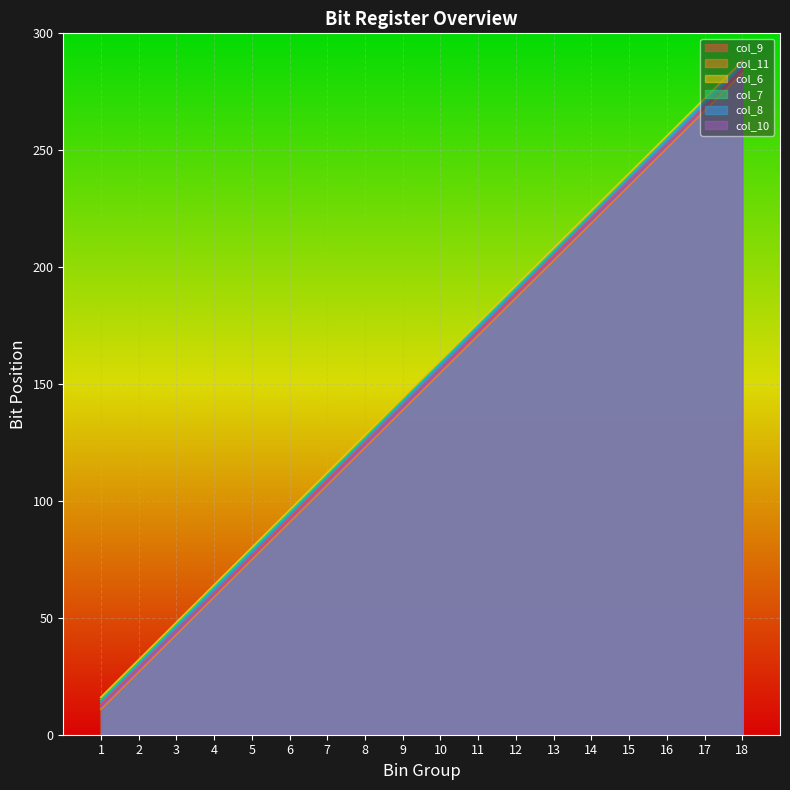

Which series has the largest total across all categories?

col_6